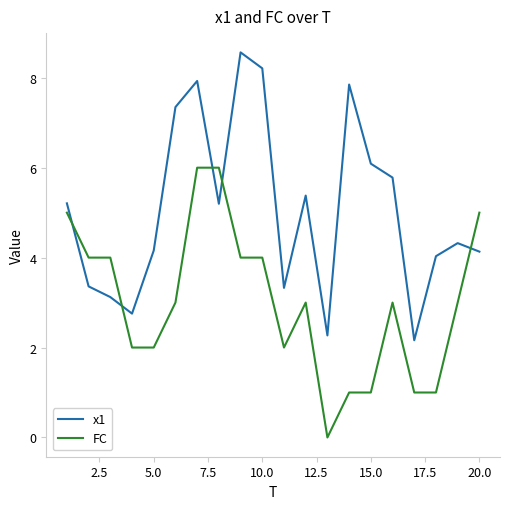

What is the difference between the maximum and second lowest values in the x1 series?

6.3